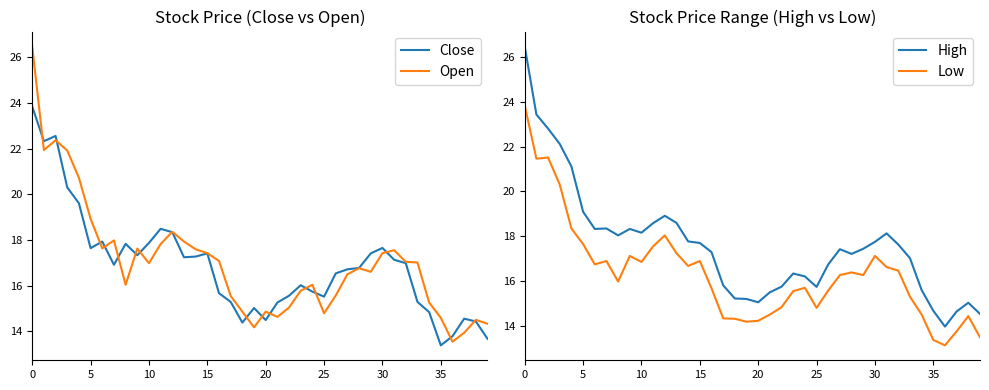

True or false: Close has a value of 23.8 at 0.

True